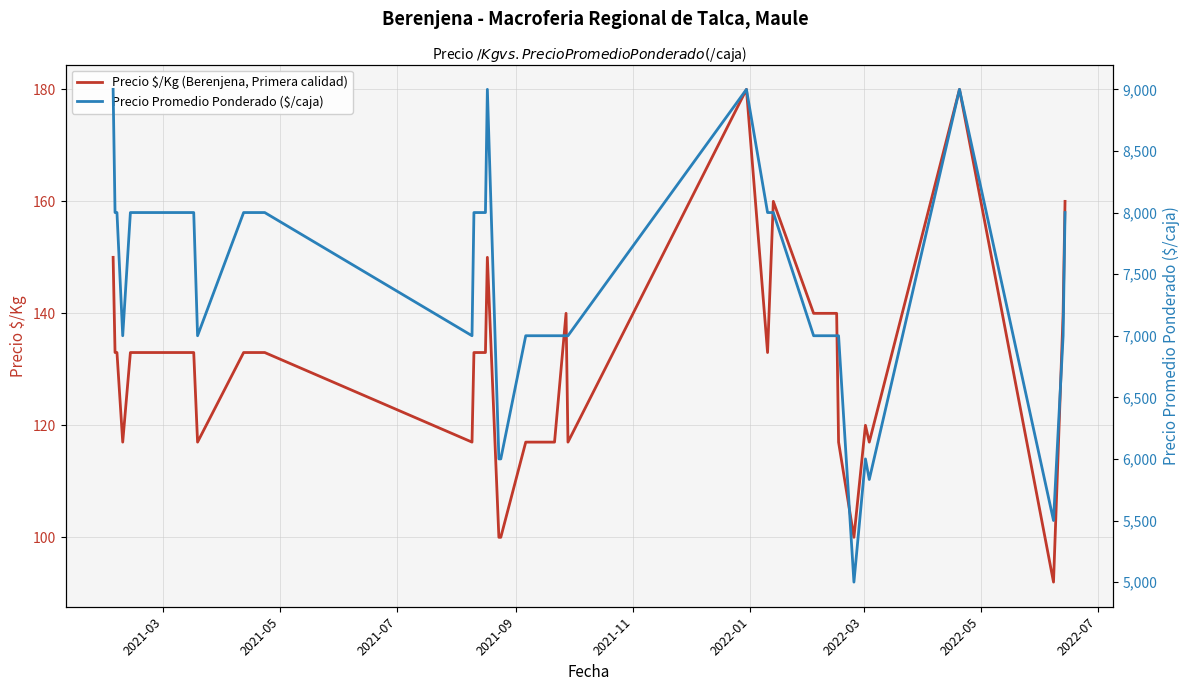

Which series has the largest range (max minus min)?

Precio Promedio Ponderado ($/caja)